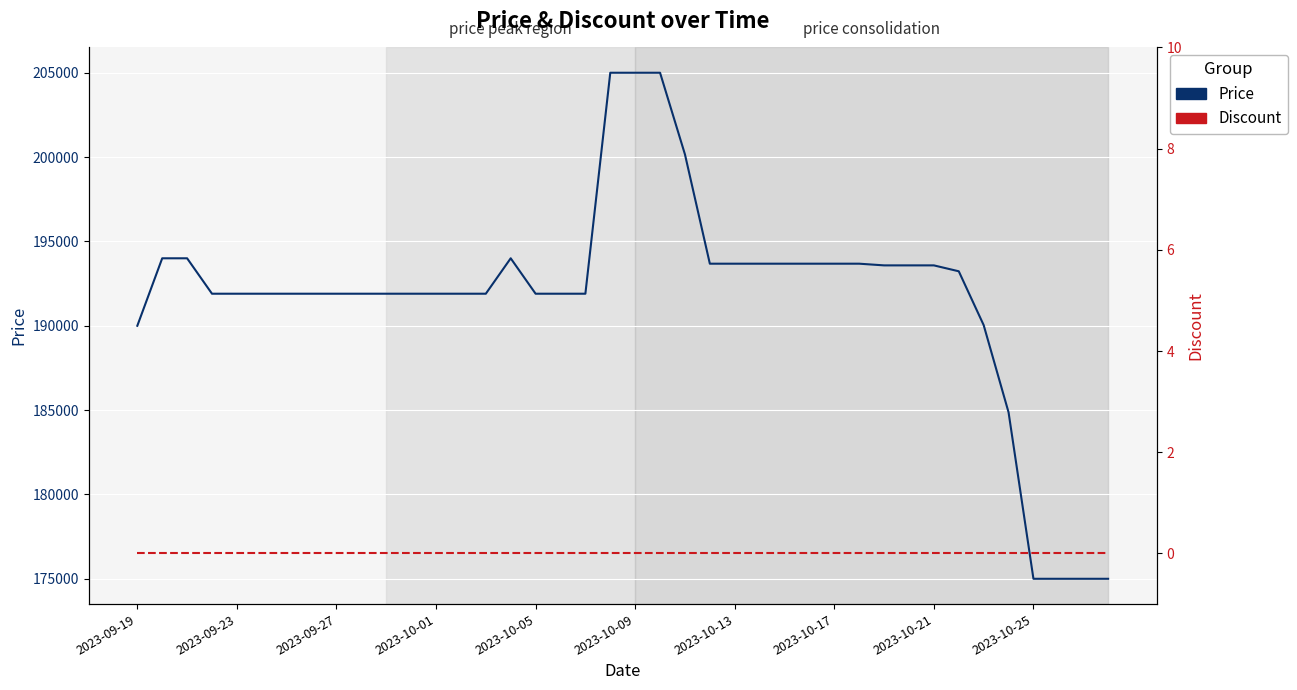

What is the highest value of the Price series?

205000